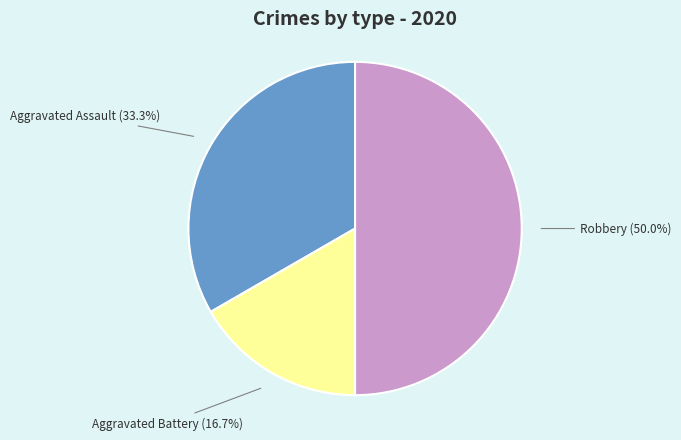

Does Aggravated Battery (16.7%) account for over 50% of the chart?

No